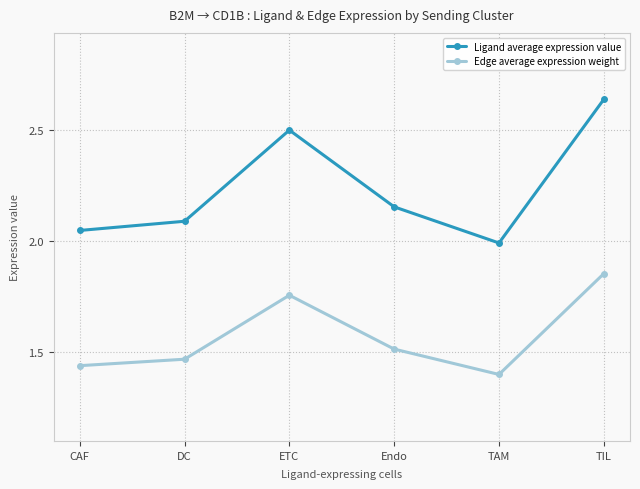

List the labels in order of Edge average expression weight value, smallest first.

TAM, CAF, DC, Endo, ETC, TIL